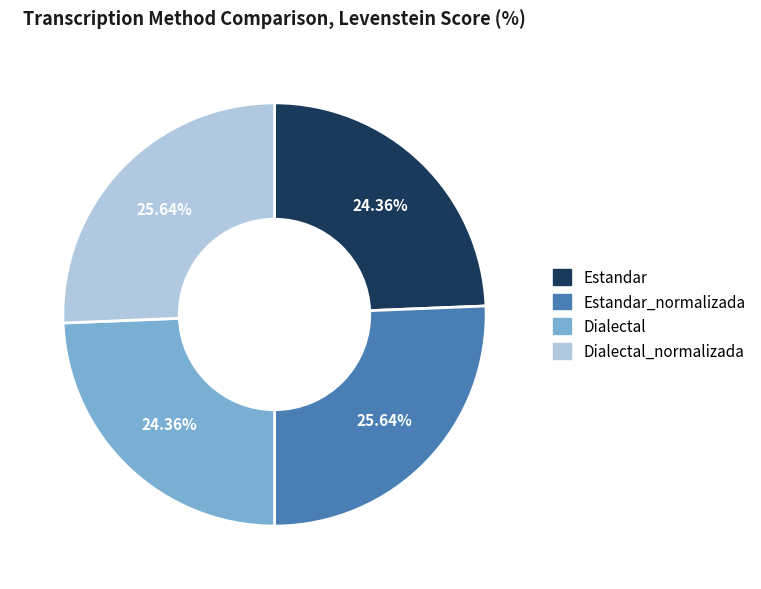

Is there a majority slice in this chart?

No